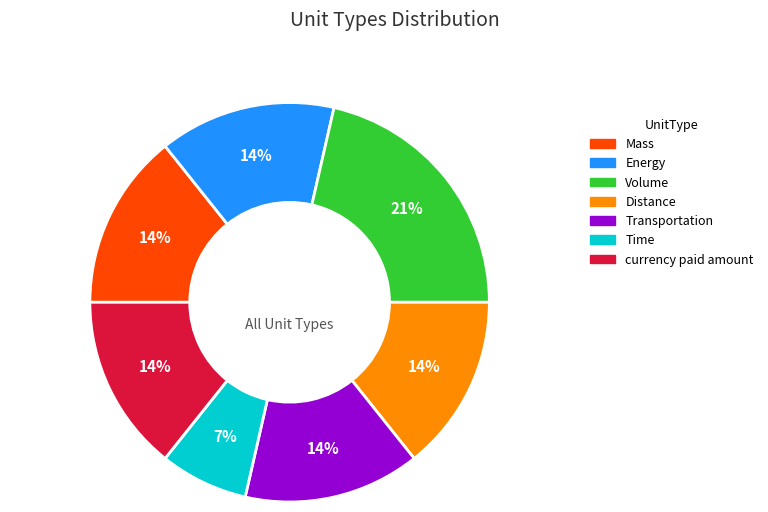

Which has a higher value, Time or Distance?

Distance